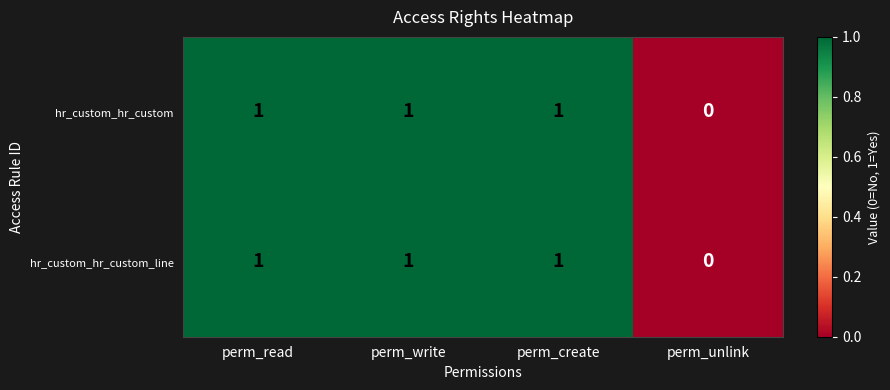

Count the hr_custom_hr_custom values in the range 1 to 2.

3